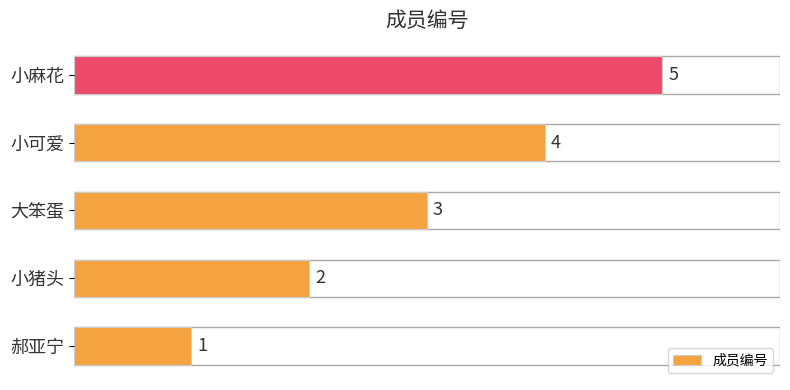

What is the change in value from 大笨蛋 to 小麻花?

+2